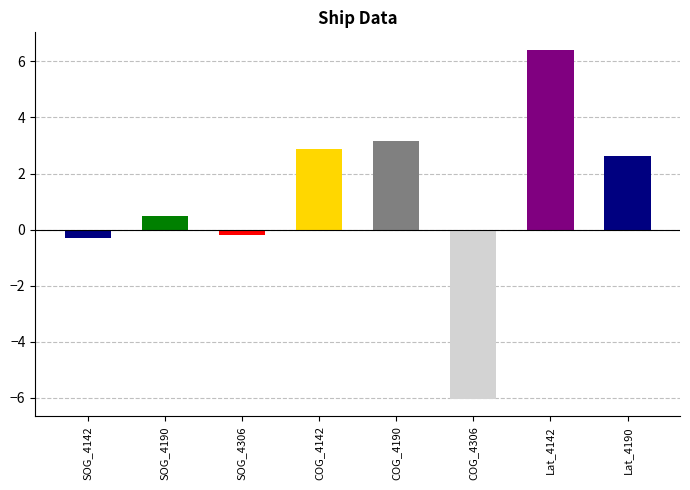

True or false: the data shows 2.9 at COG_4142.

True